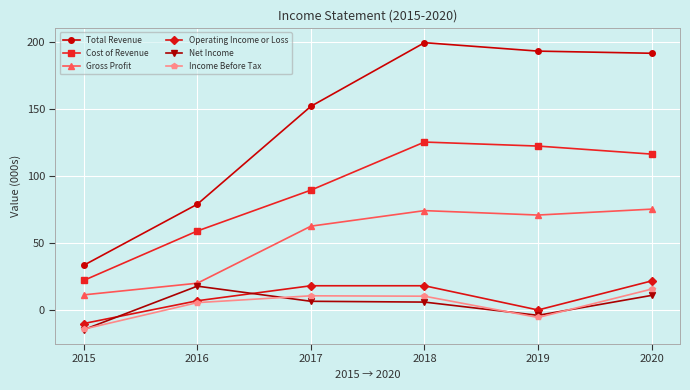

What is the difference between the maximum and second lowest values in the Total Revenue series?

120.6